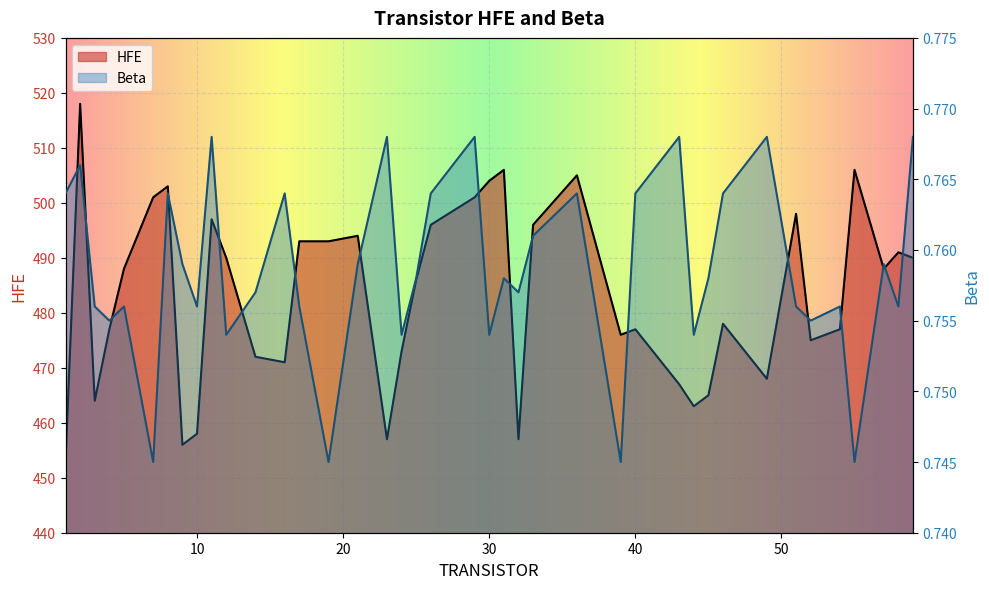

Which series changed the most between 30 and 39?

HFE